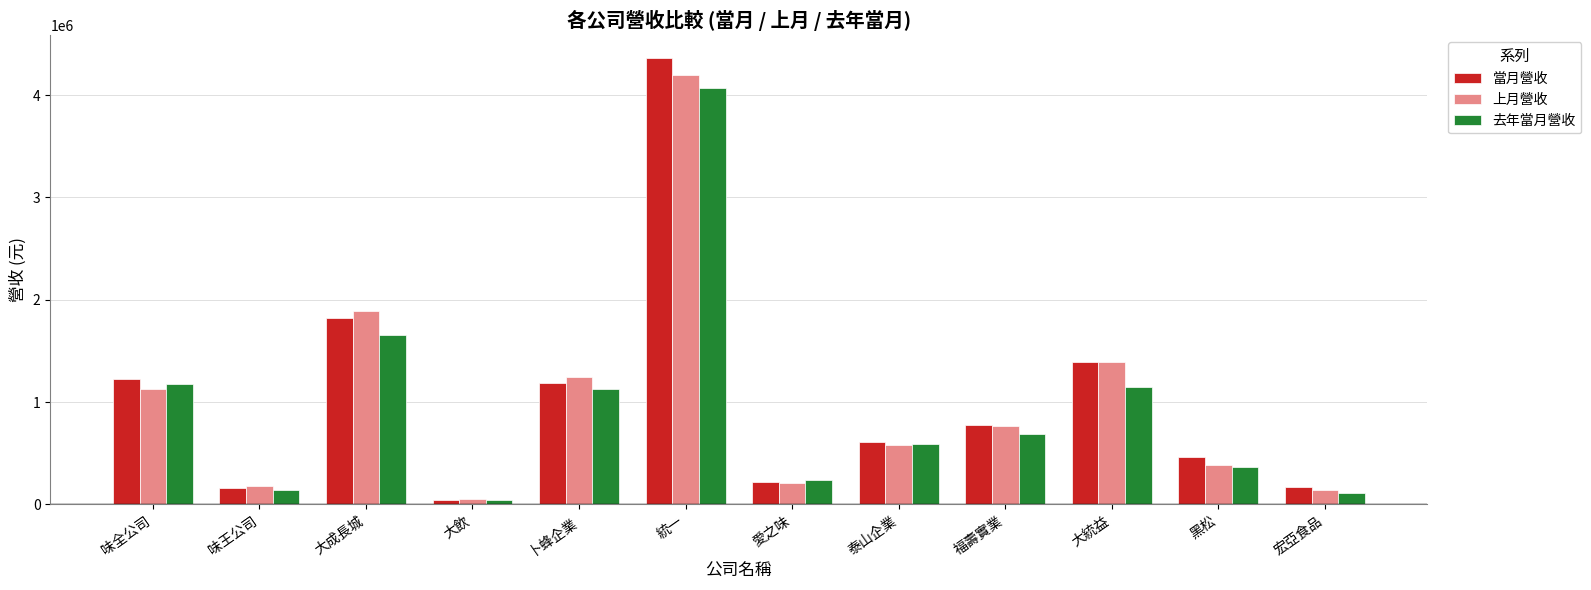

Which series has the largest range (max minus min)?

當月營收